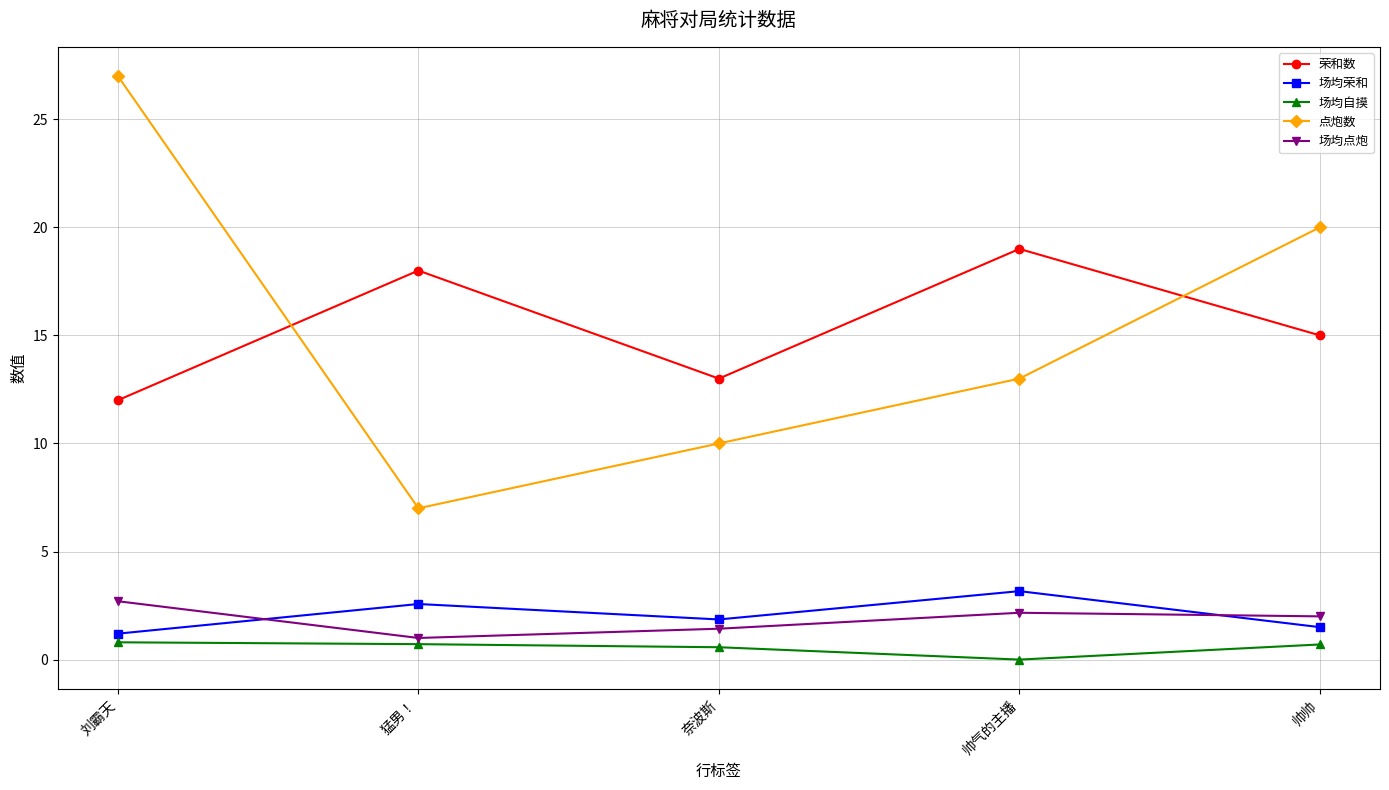

The 场均点炮 series shows 2.2 at 帅气的主播. True or false?

True